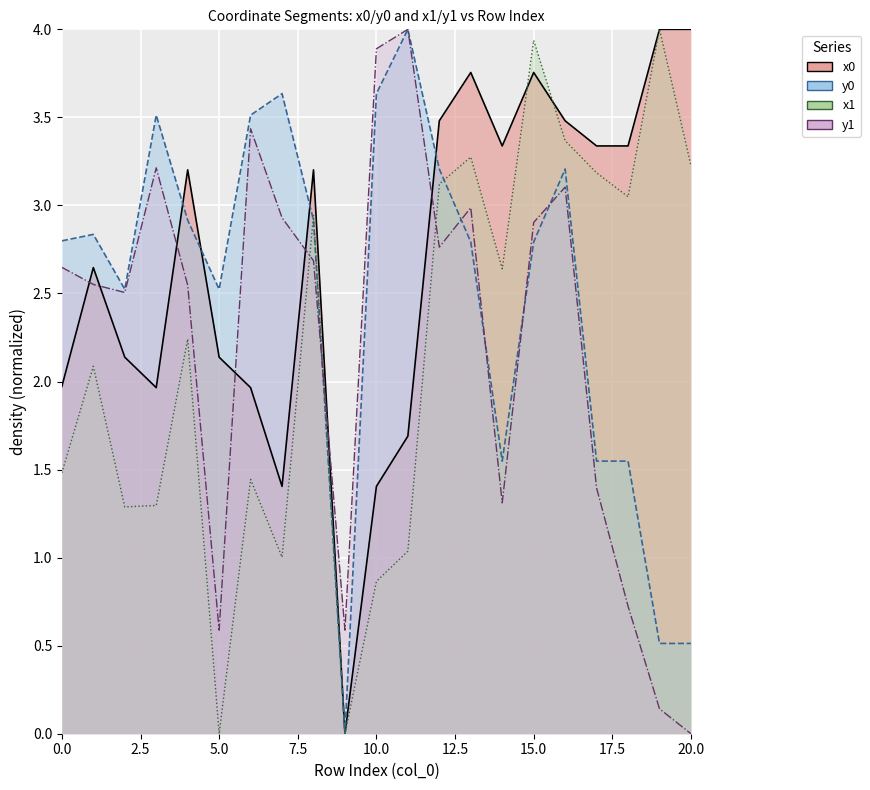

Between which two adjacent categories do y1 and y0 first intersect?

8 and 9